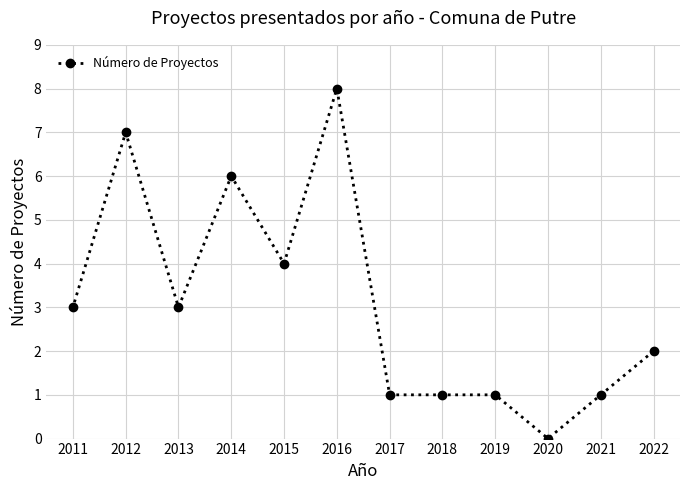

How many data points does each series have?

12